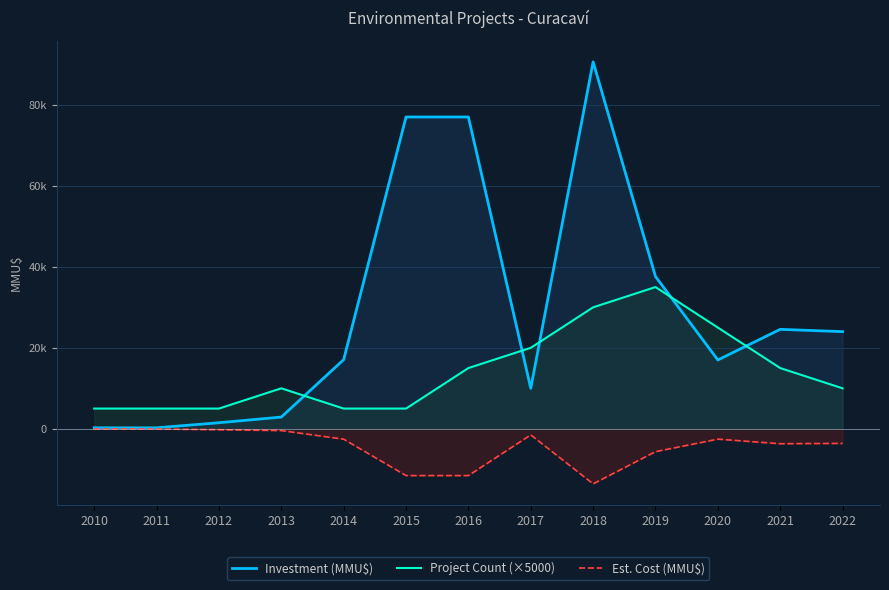

Between which two adjacent categories do Investment (MMU$) and Project Count (×5000) first intersect?

2013 and 2014